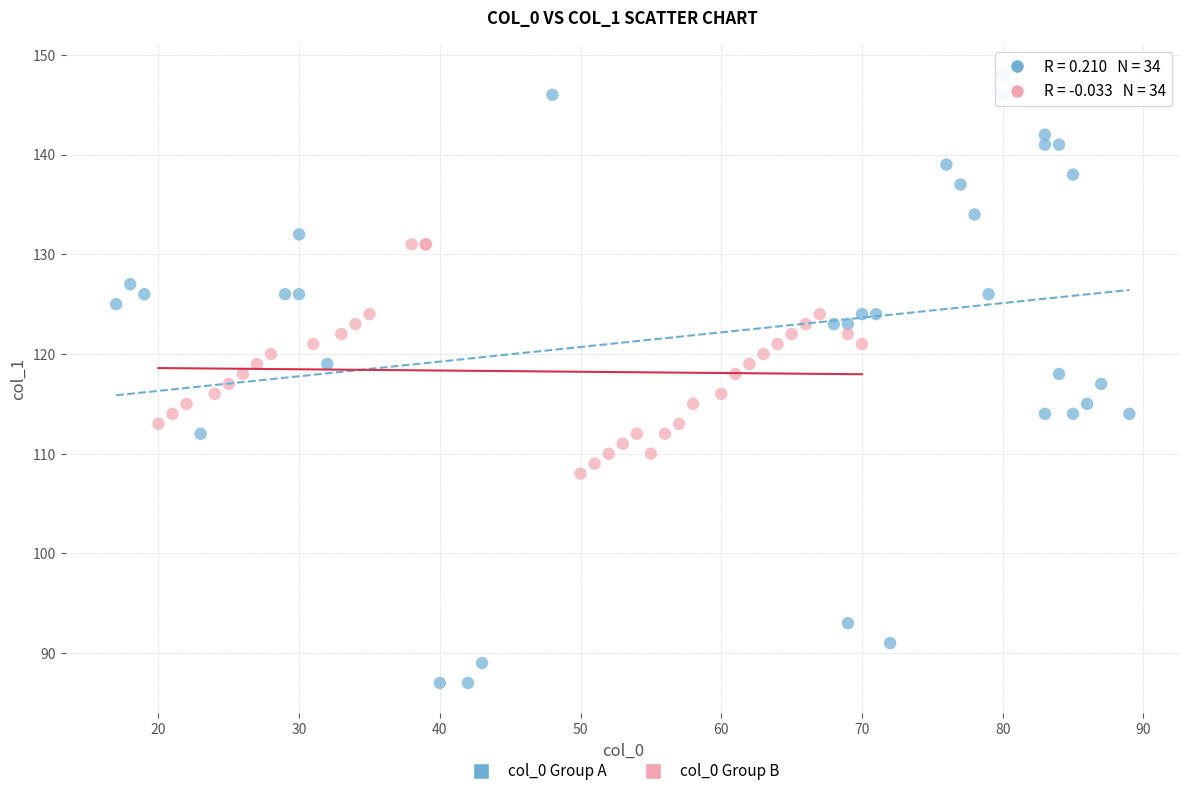

Which series has the widest spread of Y values?

col_0 Group A